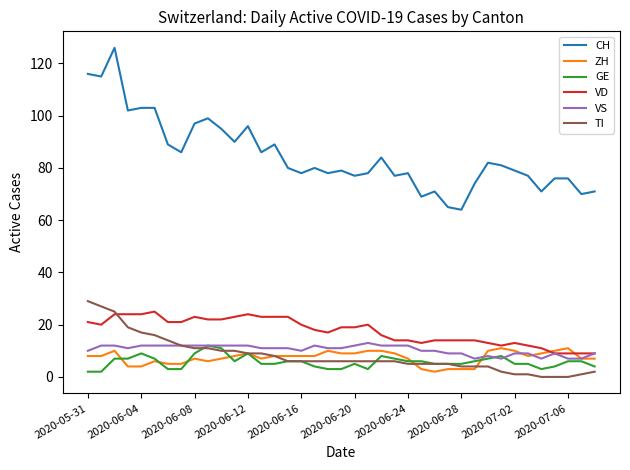

Which series has the largest range (max minus min)?

CH